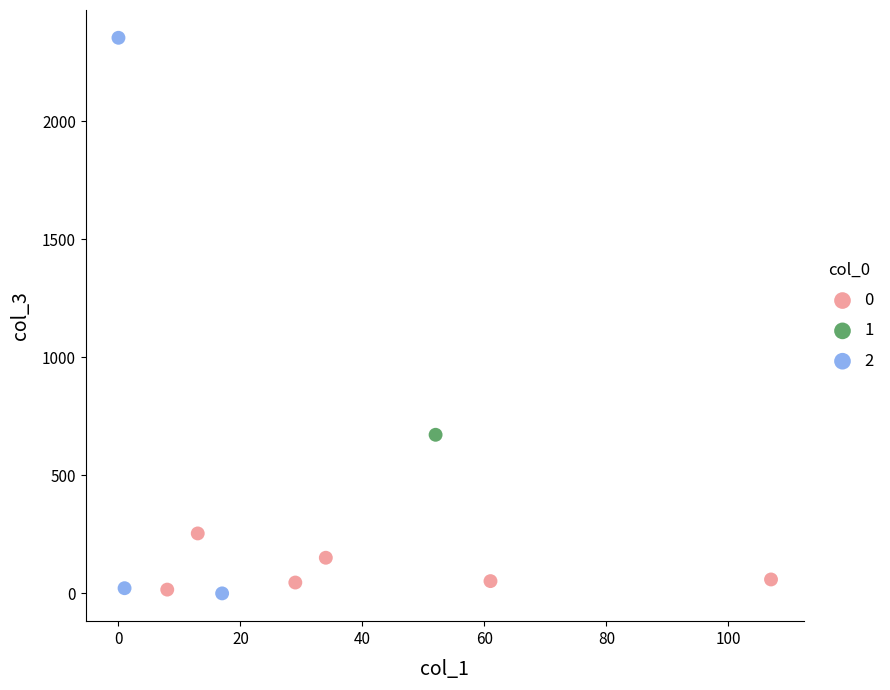

Which series contains the highest Y value?

2